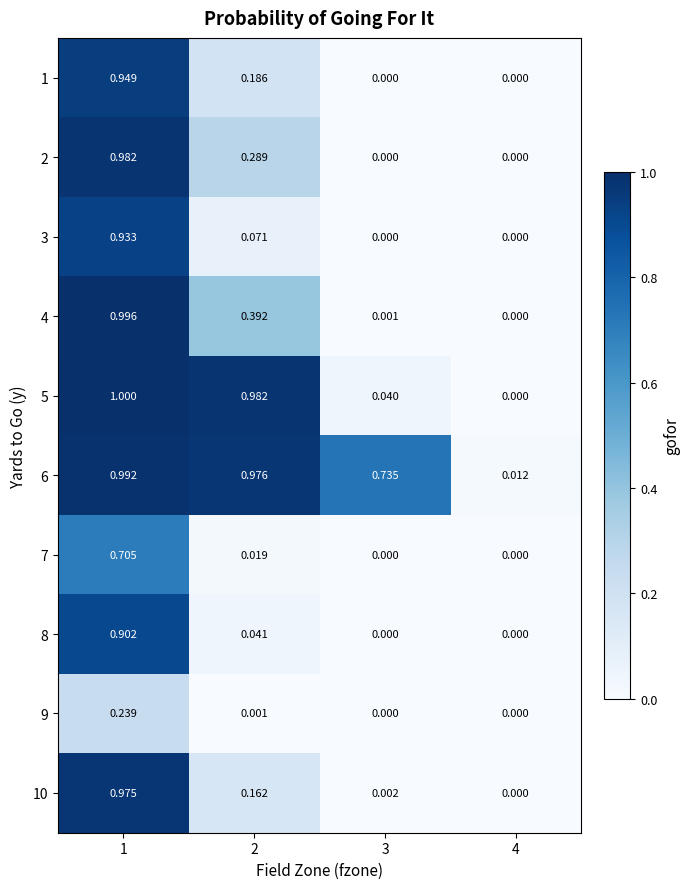

How many positive values does the 1 series have?

2